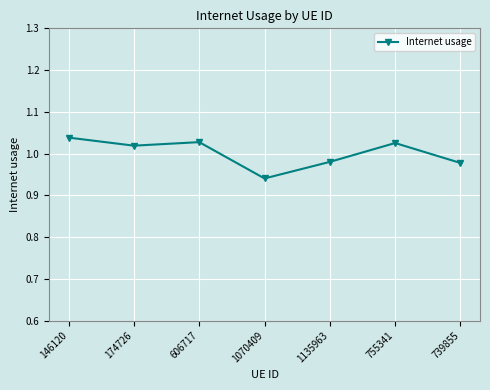

The chart shows a value of 0.4 at 606717. True or false?

False